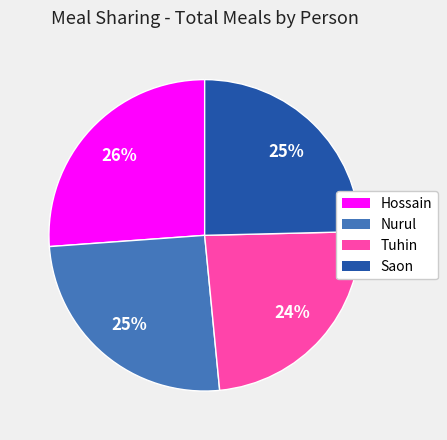

Do Tuhin and Nurul together represent more than half of the pie?

No